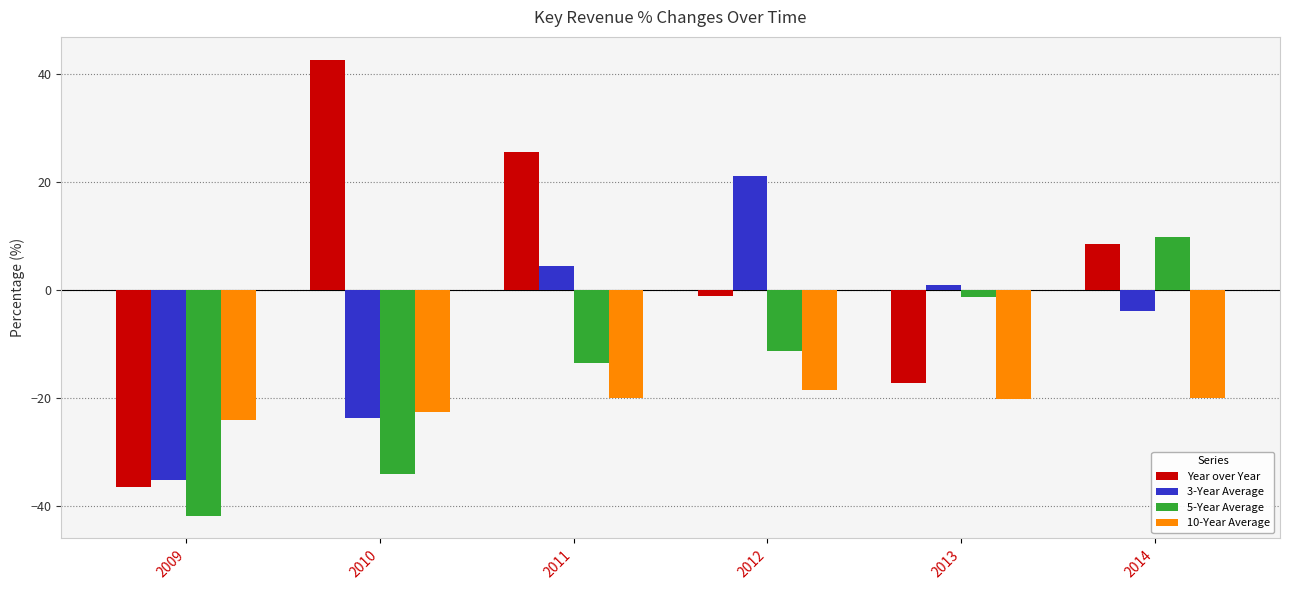

Rank the series at 2012 from lowest to highest value.

10-Year Average, 5-Year Average, Year over Year, 3-Year Average